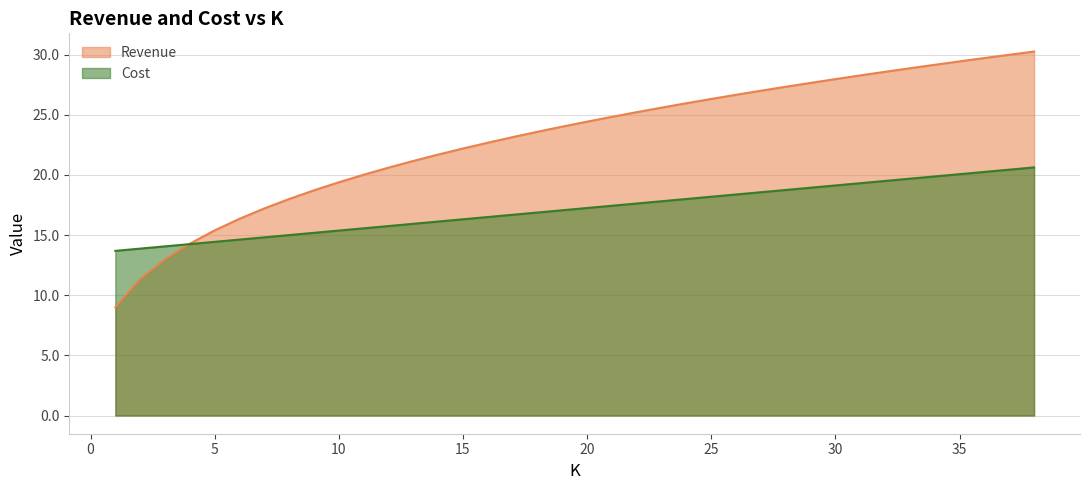

Which category has the lowest value in the Revenue series?

1